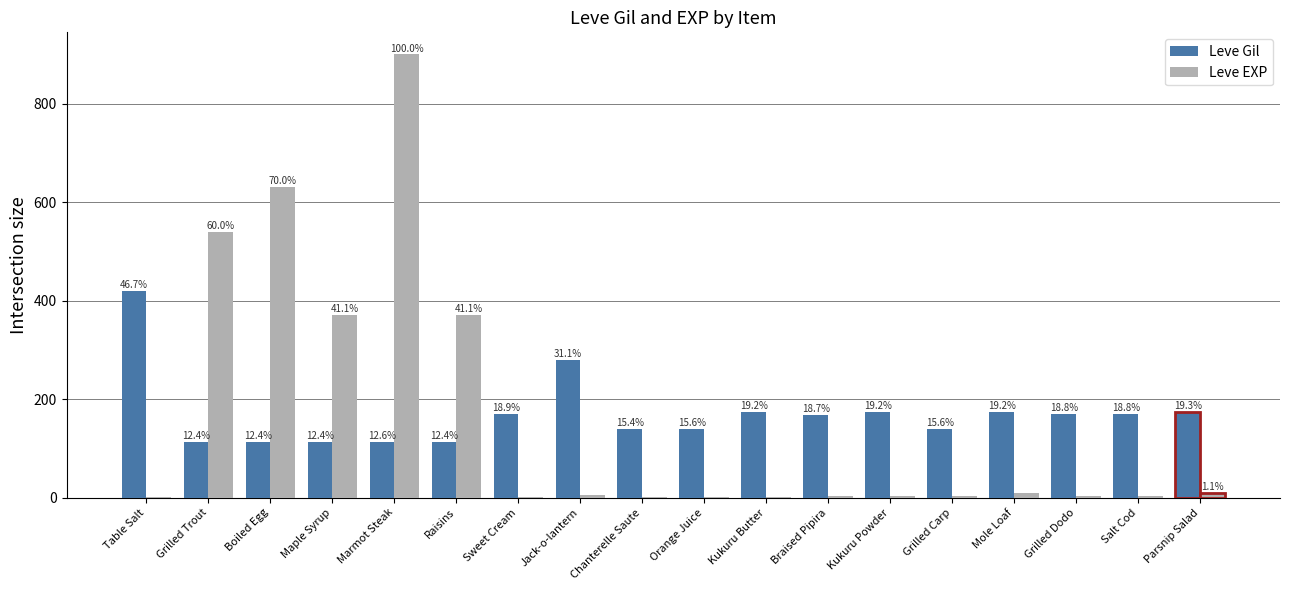

What are all the series names shown in the legend?

Leve Gil, Leve EXP